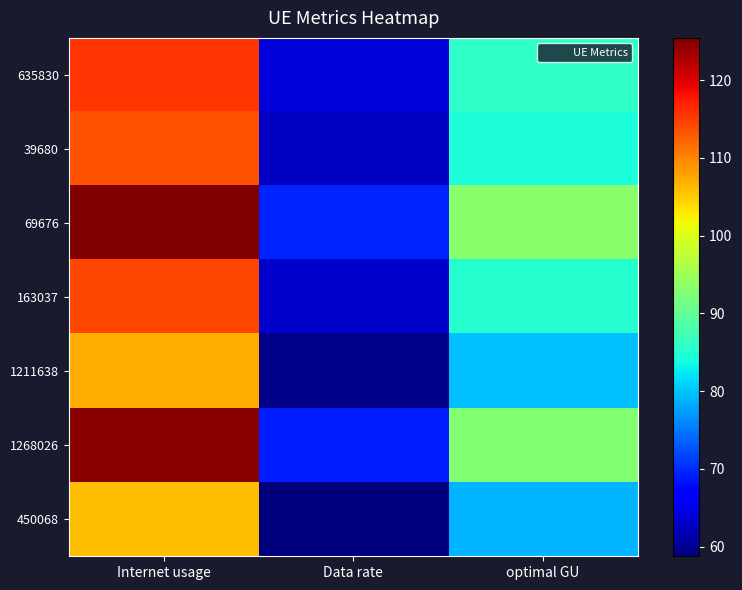

Reading left to right, list all the values displayed in this chart.

635830: Internet usage=115.7	Data rate=64.0	optimal GU=86.1
39680: Internet usage=113.5	Data rate=62.8	optimal GU=84.4
69676: Internet usage=125.4	Data rate=69.4	optimal GU=93.3
163037: Internet usage=114.4	Data rate=63.3	optimal GU=85.1
1211638: Internet usage=107.1	Data rate=59.3	optimal GU=79.7
1268026: Internet usage=124.7	Data rate=69.1	optimal GU=92.8
450068: Internet usage=106.1	Data rate=58.8	optimal GU=79.0